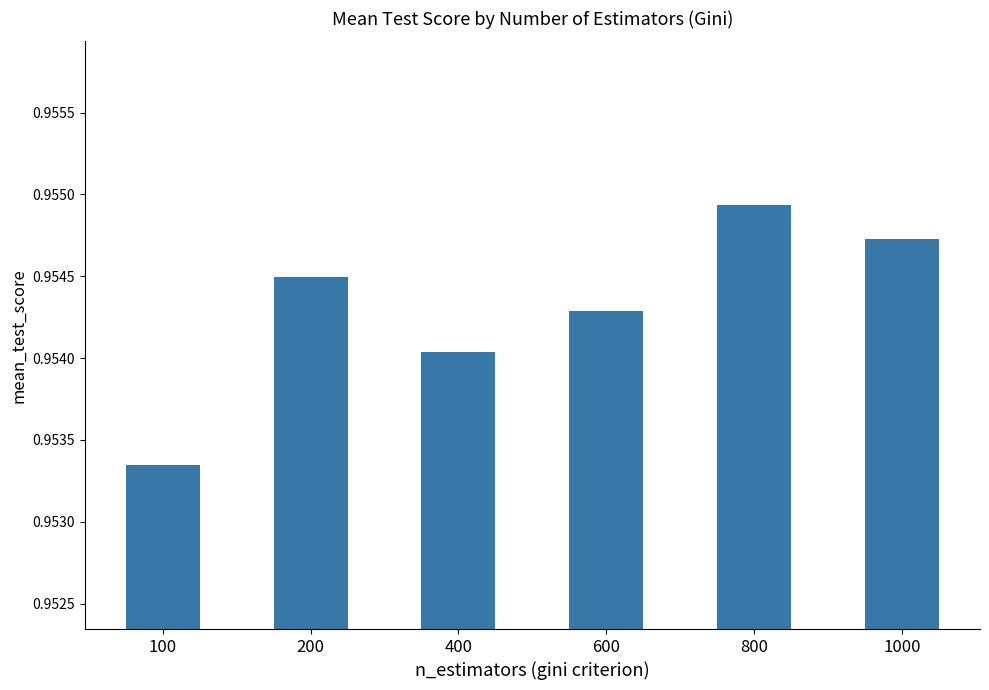

Count the values in the range 0 to 1.

6